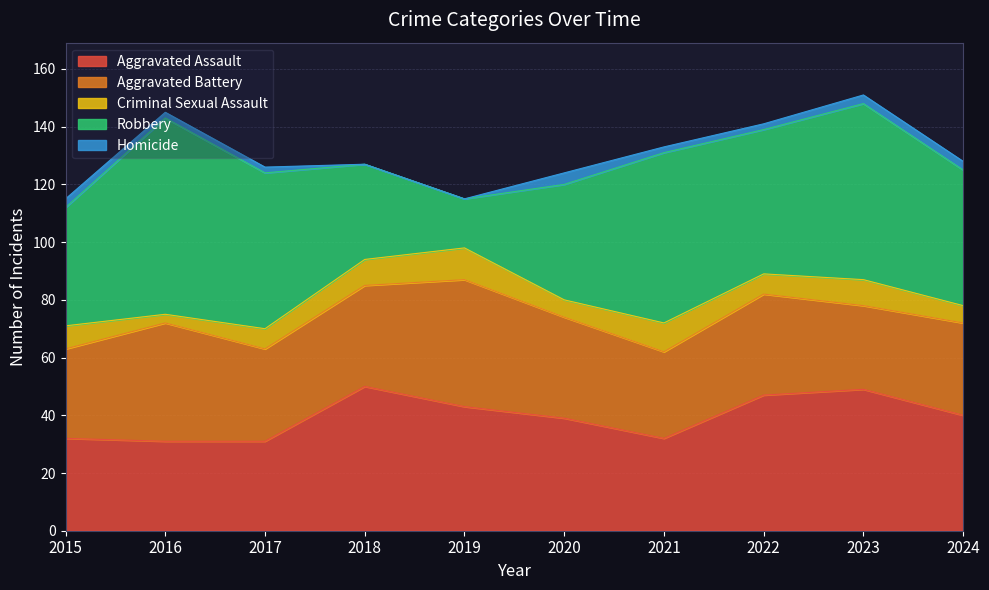

What is the difference between the second highest and minimum values in the Robbery series?

44